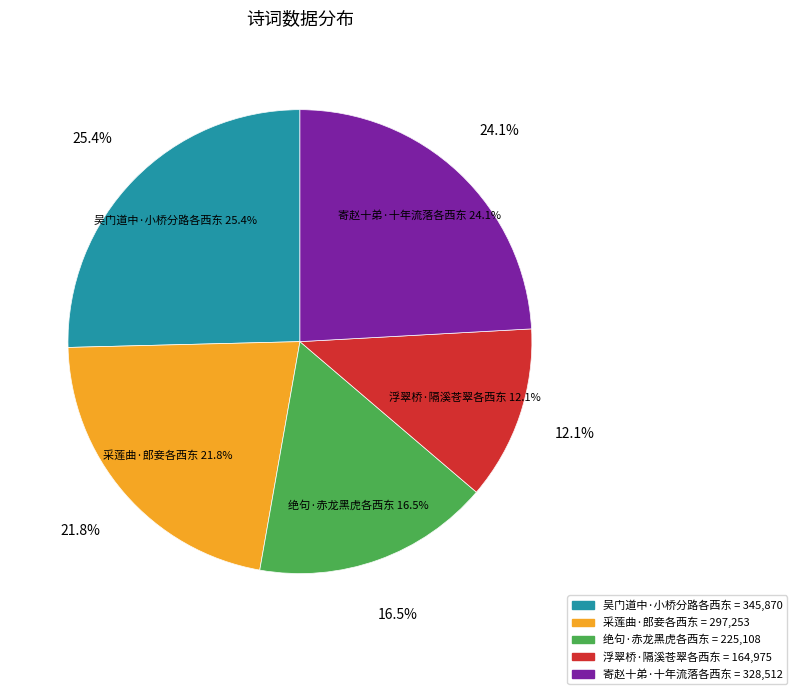

Is 浮翠桥·隔溪苍翠各西东 the majority of the pie?

No